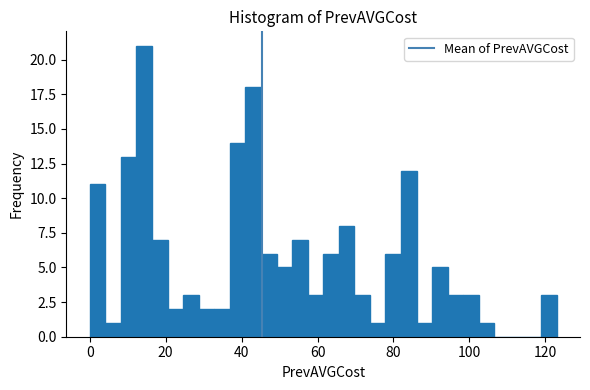

Read against the x-axis, roughly where is the centre of the tallest bar?

14